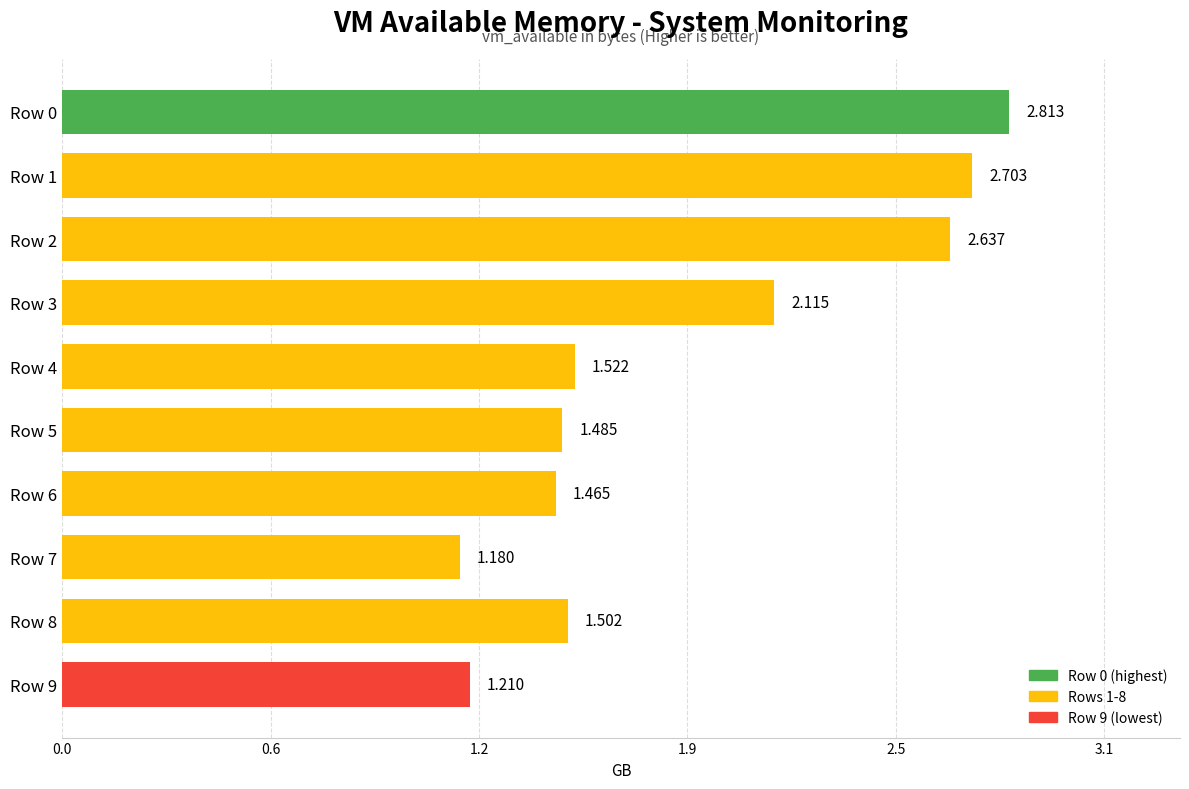

What is the change in value from Row 2 to Row 3?

-0.5